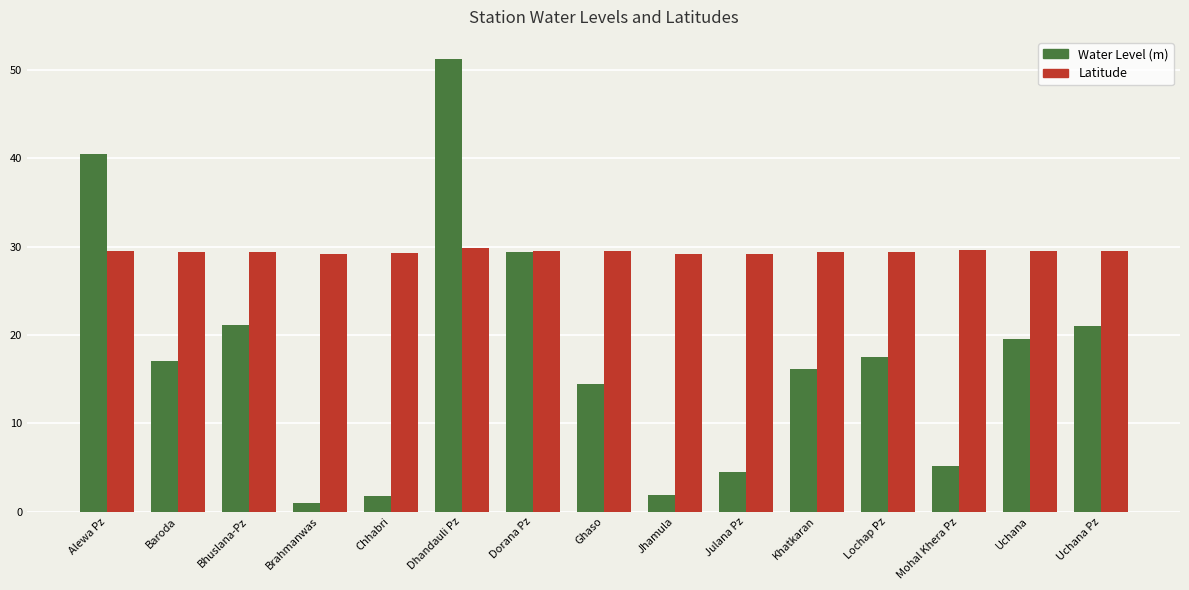

What is the value of the Water Level (m) bar at the 9th from the left?

1.8